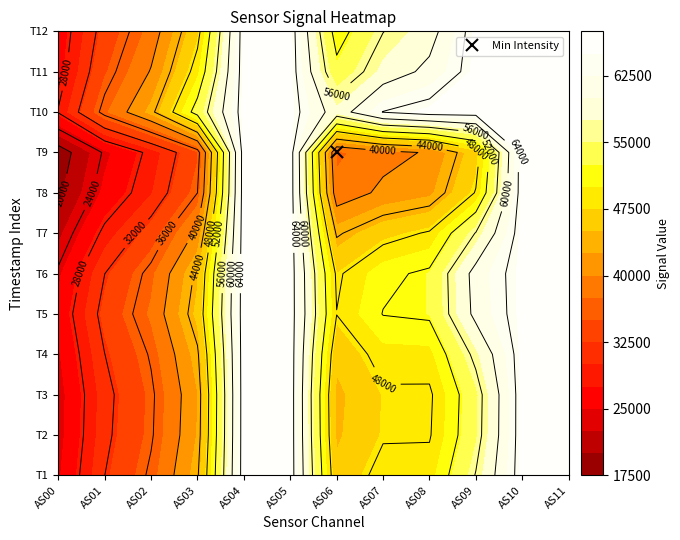

What is the smallest value displayed?

18288